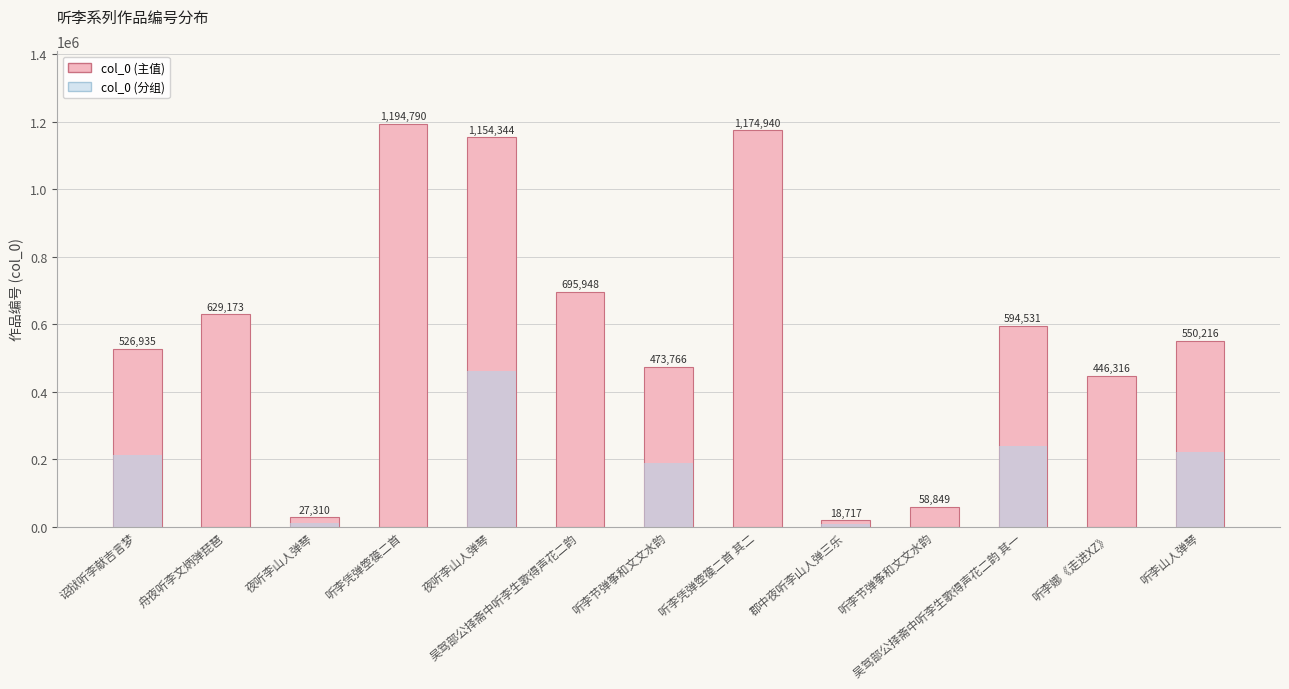

What is the label of the 6th bar from the left?

吴驾部公择斋中听李生歌得声花二韵